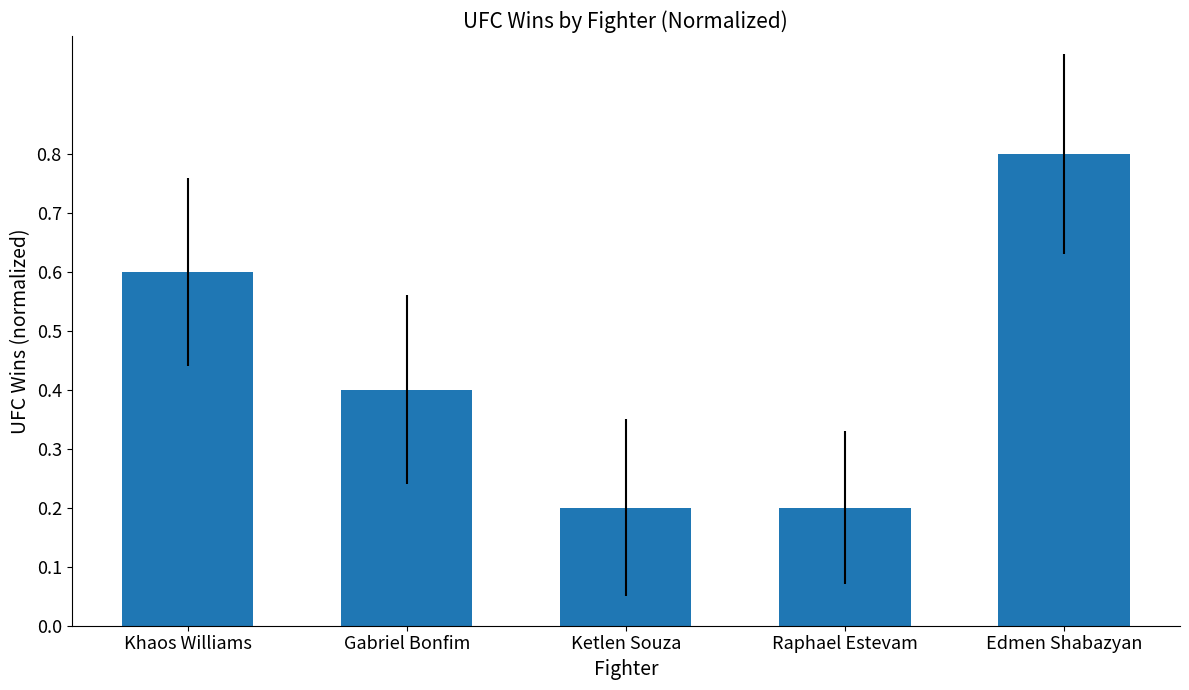

True or false: the data shows 0.6 at Khaos Williams.

True